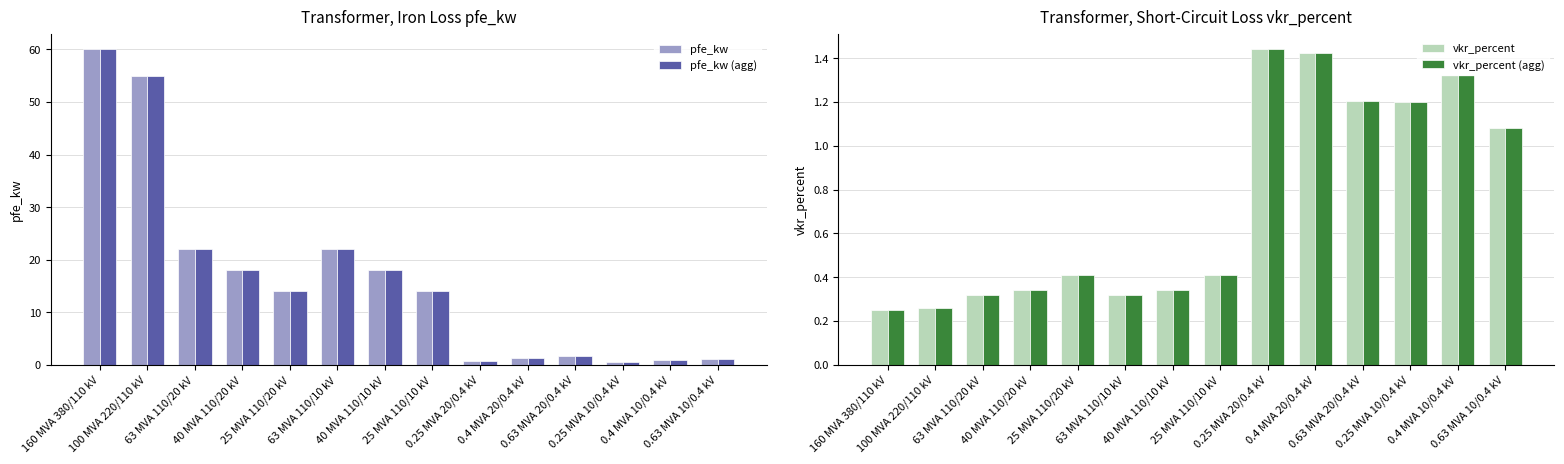

Rank the categories by vkr_percent value from lowest to highest.

160 MVA 380/110 kV, 100 MVA 220/110 kV, 63 MVA 110/20 kV, 63 MVA 110/10 kV, 40 MVA 110/20 kV, 40 MVA 110/10 kV, 25 MVA 110/20 kV, 25 MVA 110/10 kV, 0.63 MVA 10/0.4 kV, 0.25 MVA 10/0.4 kV, 0.63 MVA 20/0.4 kV, 0.4 MVA 10/0.4 kV, 0.4 MVA 20/0.4 kV, 0.25 MVA 20/0.4 kV